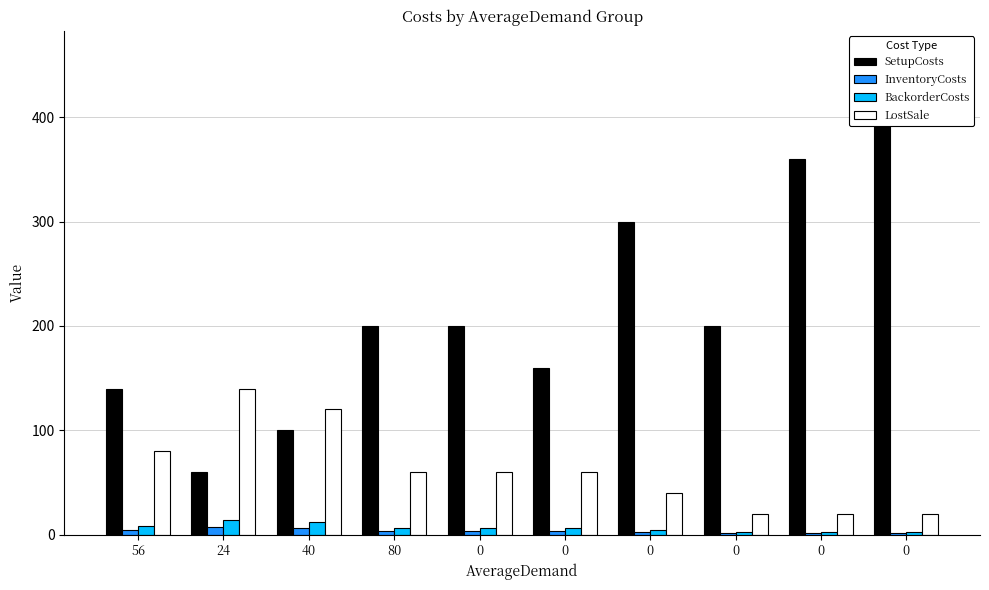

Reading left to right, transcribe all the data shown in this chart.

SetupCosts: 140	60	100	200	200	160	300	200	360	460
InventoryCosts: 4	7	6	3	3	3	2	1	1	1
BackorderCosts: 8	14	12	6	6	6	4	2	2	2
LostSale: 80	140	120	60	60	60	40	20	20	20